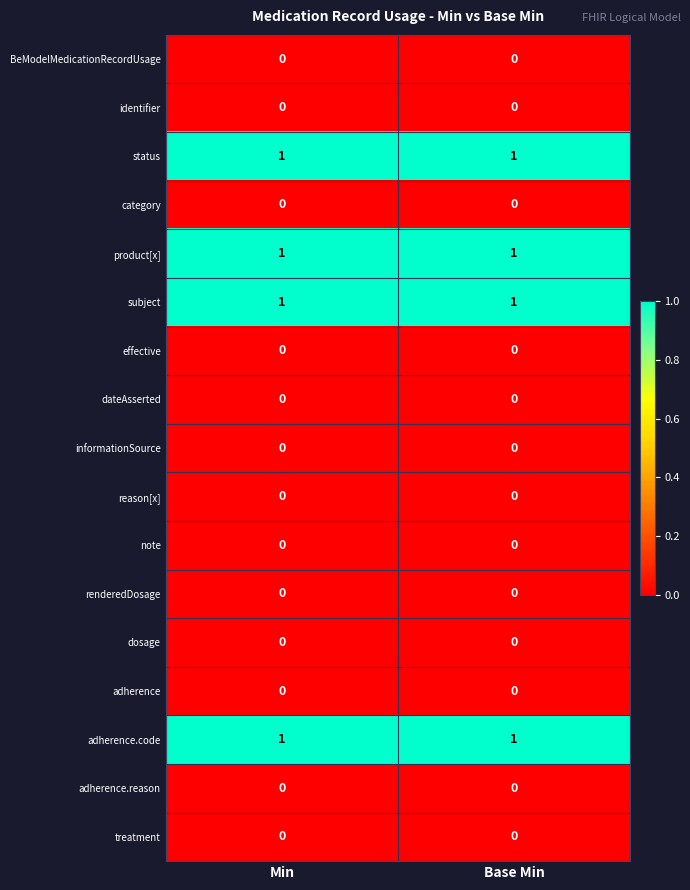

True or false: dateAsserted has a value of 0 at Min.

True